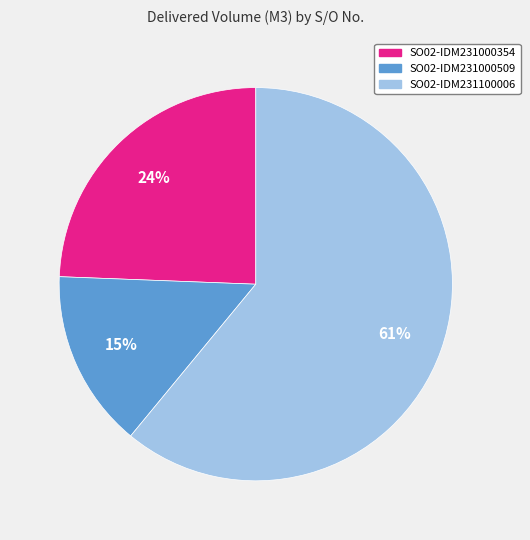

To the nearest percent, what is the difference between the SO02-IDM231000354 and SO02-IDM231100006 slice percentages?

37%